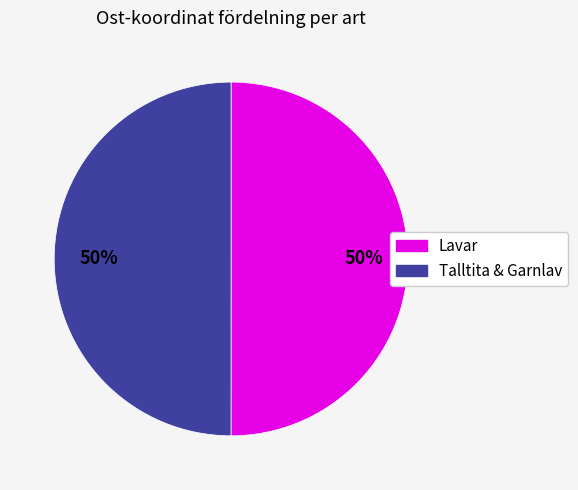

To the nearest percent, what is the average slice percentage?

50%